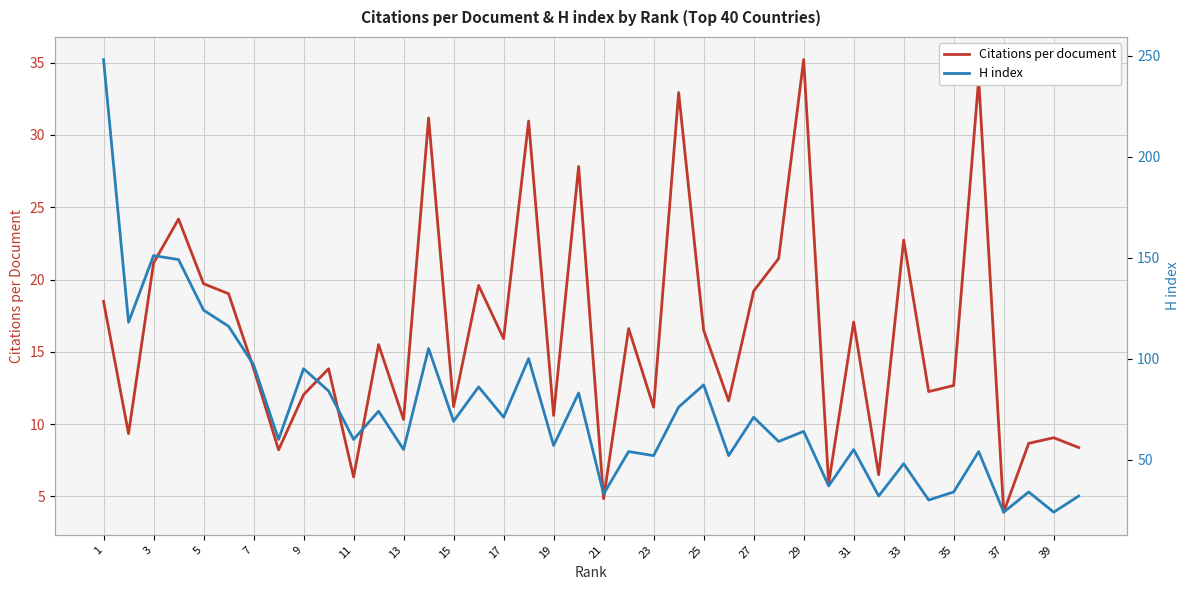

The value of Citations per document at 37 is 3.9. True or false?

True